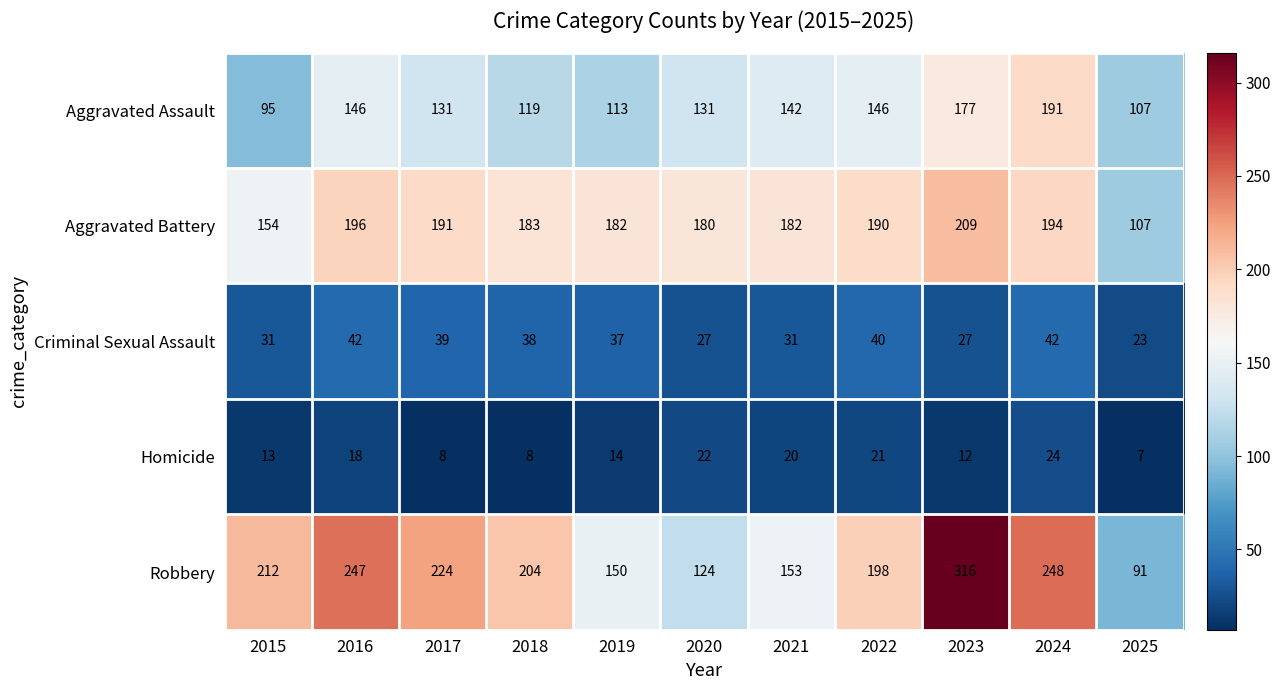

At which label does Robbery first exceed 204?

2015